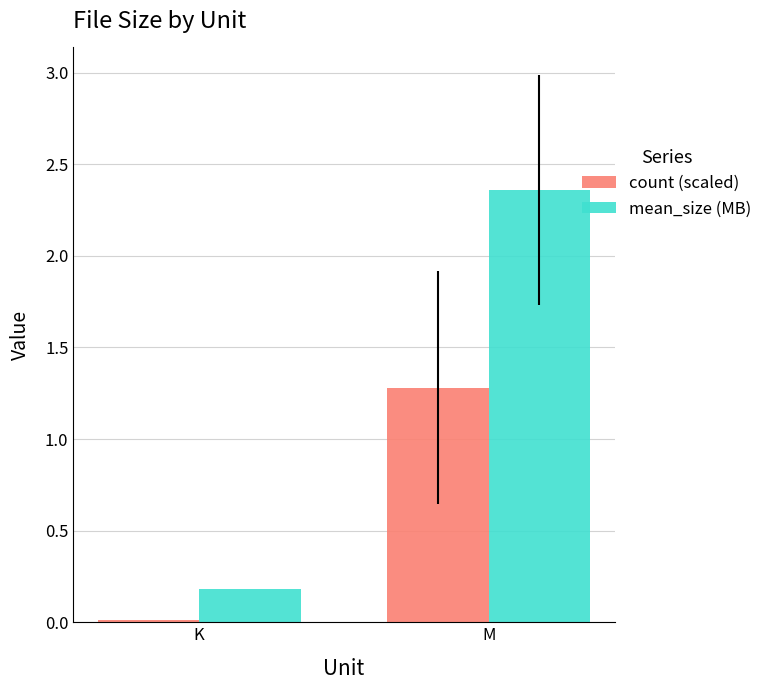

Which label corresponds to the largest value in the chart?

M